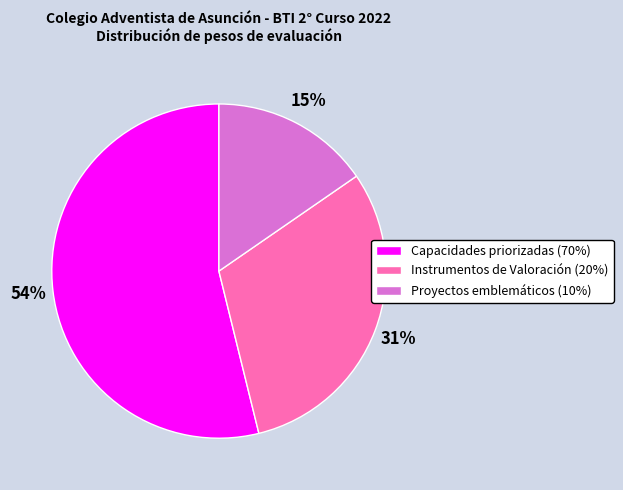

What percentage is the Instrumentos de Valoración (20%) slice, to the nearest percent?

31%